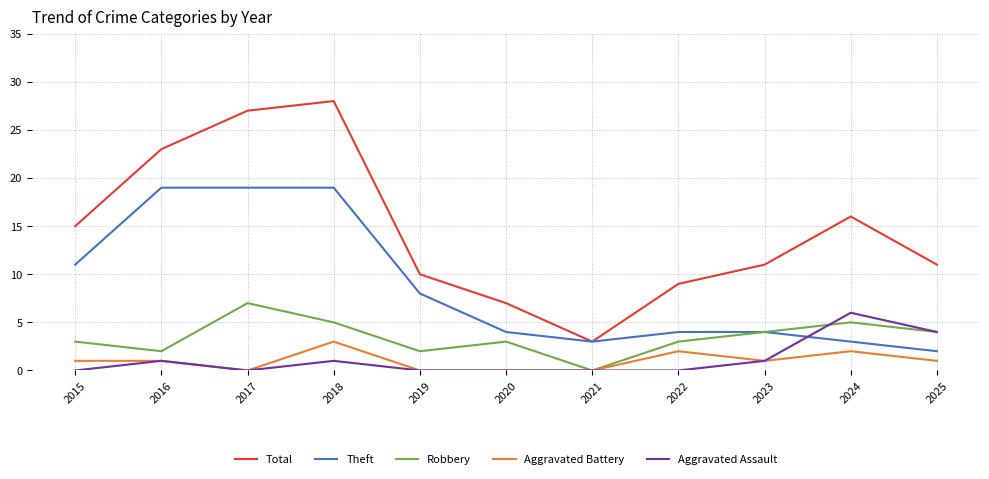

Is the value of Total at 2018 greater than the value of Aggravated Battery at 2019?

Yes